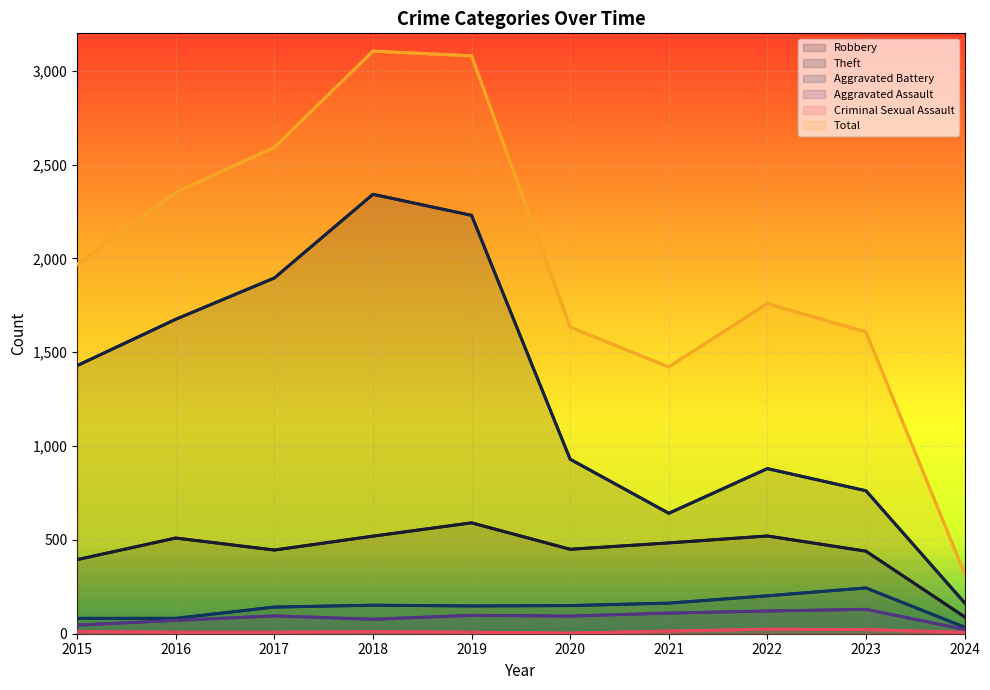

Does the chart display data point markers on the line(s)?

No